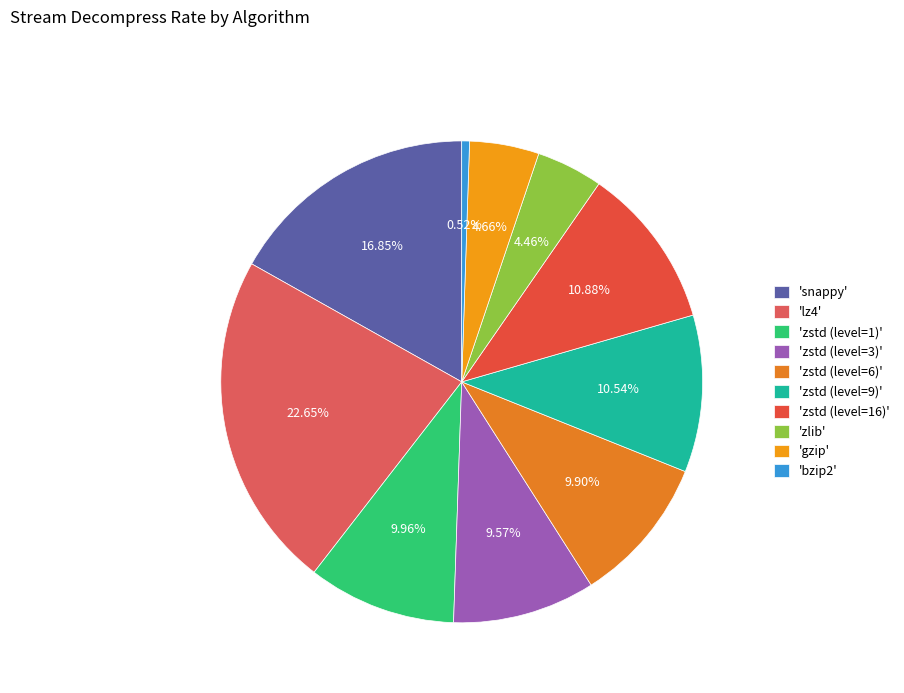

Does any single category account for the majority?

No